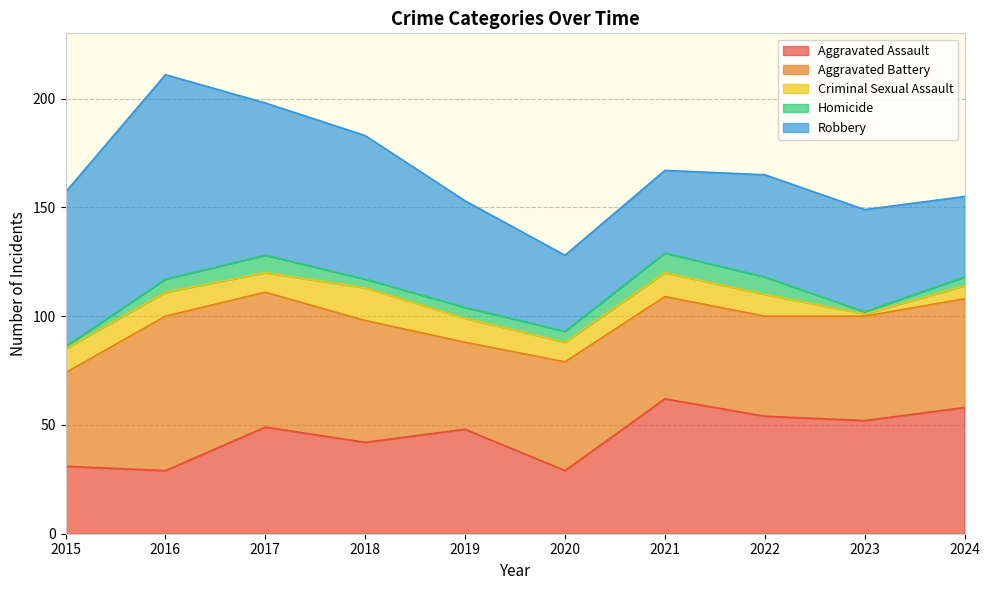

How many values in the Criminal Sexual Assault series exceed 11?

1